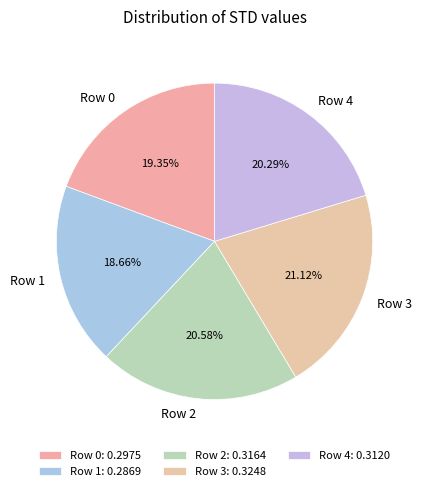

To the nearest percent, what is the difference between the largest and smallest slice percentages?

2%